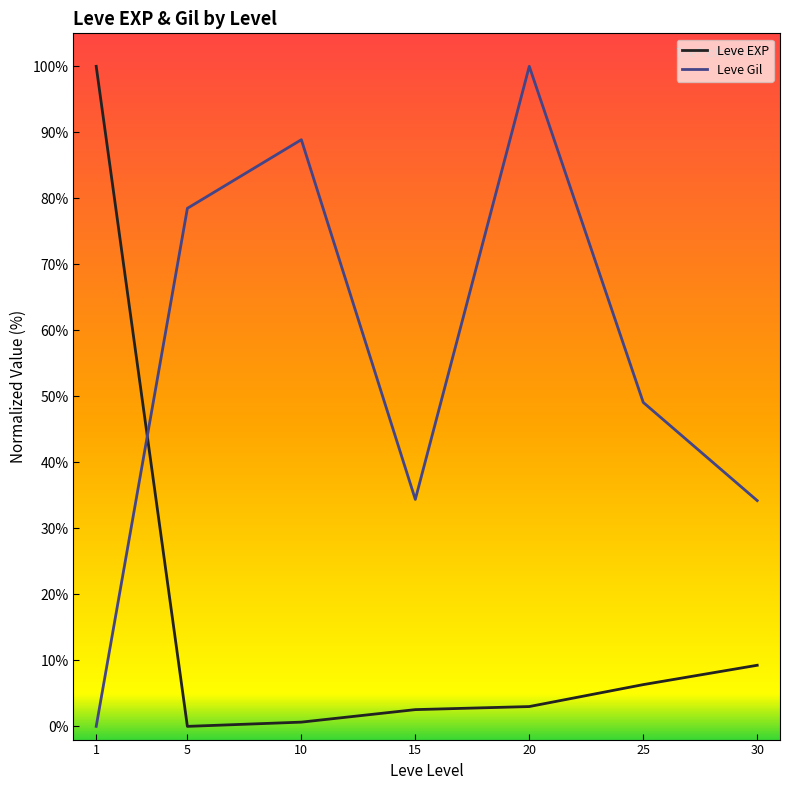

The value of Leve Gil at 5 is 78.5. True or false?

True